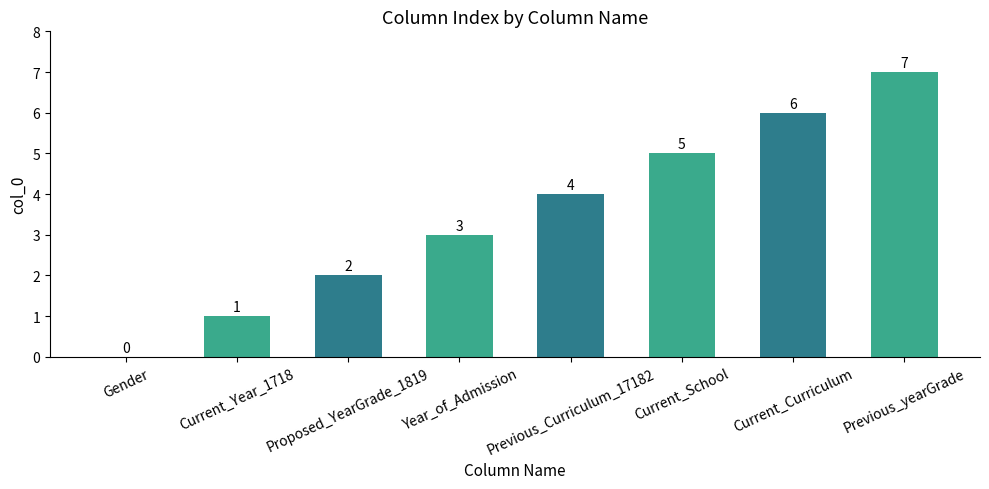

Is it true that the value at Current_Year_1718 is 1?

True